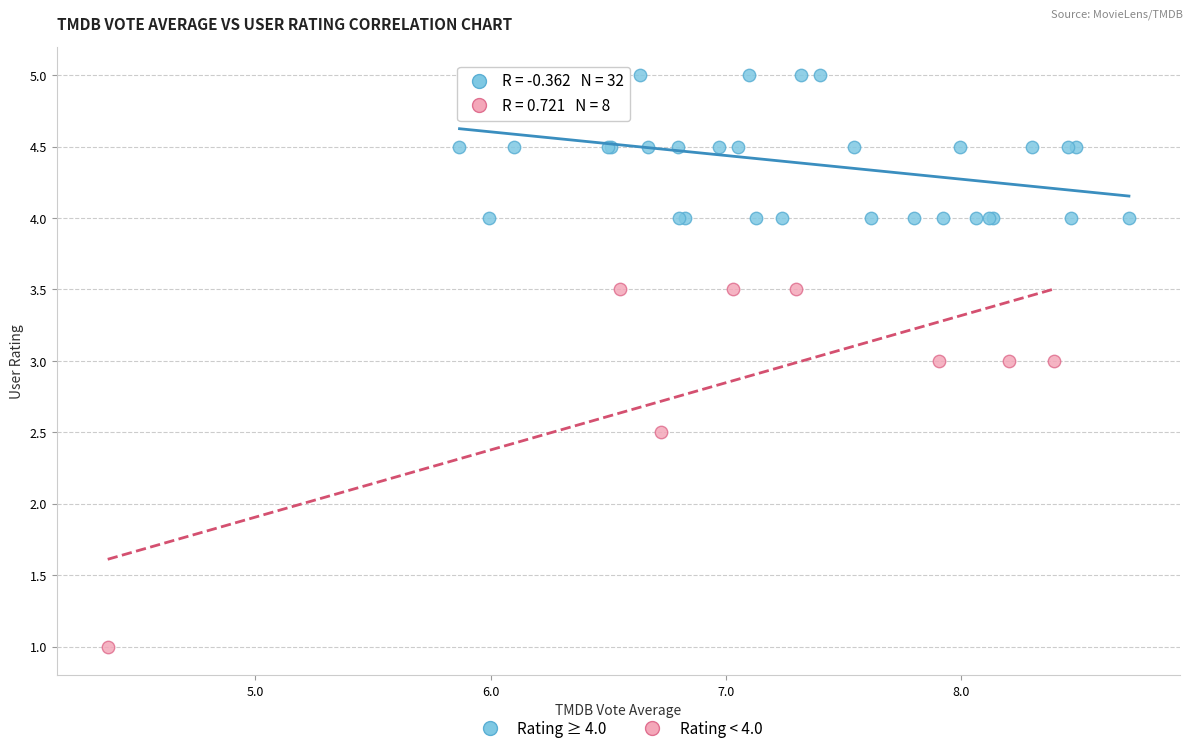

Which series reaches the minimum Y coordinate?

Rating < 4.0